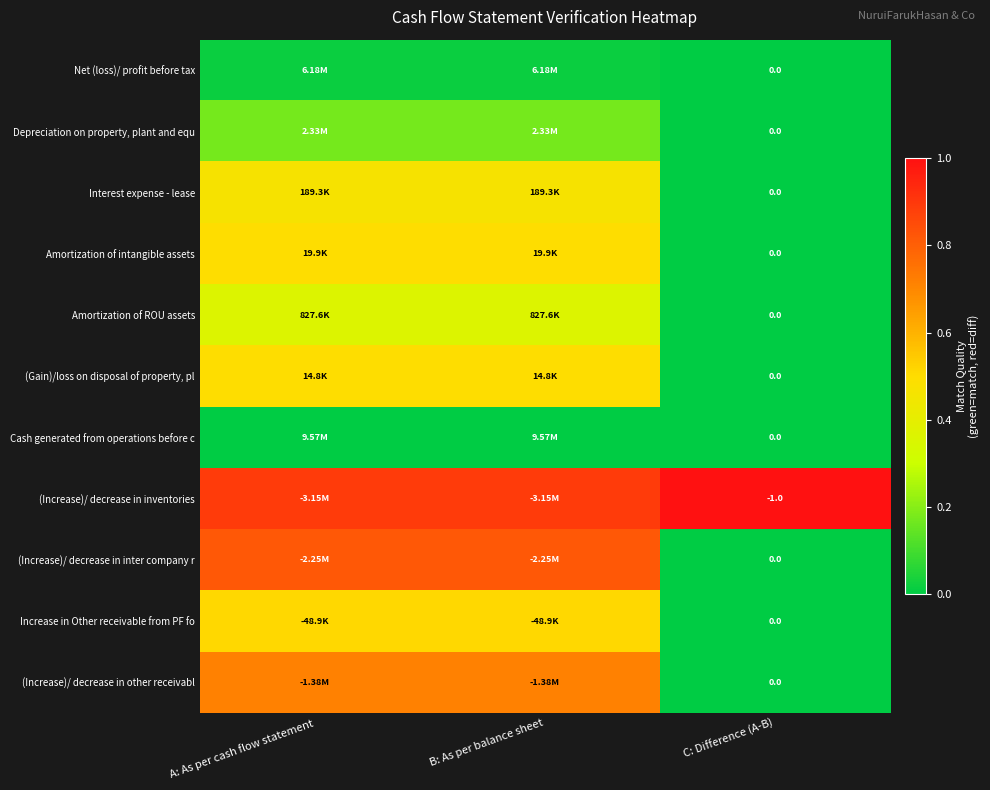

List the labels in order of Net (loss)/ profit before tax value, largest first.

A: As per cash flow statement, B: As per balance sheet, C: Difference (A-B)